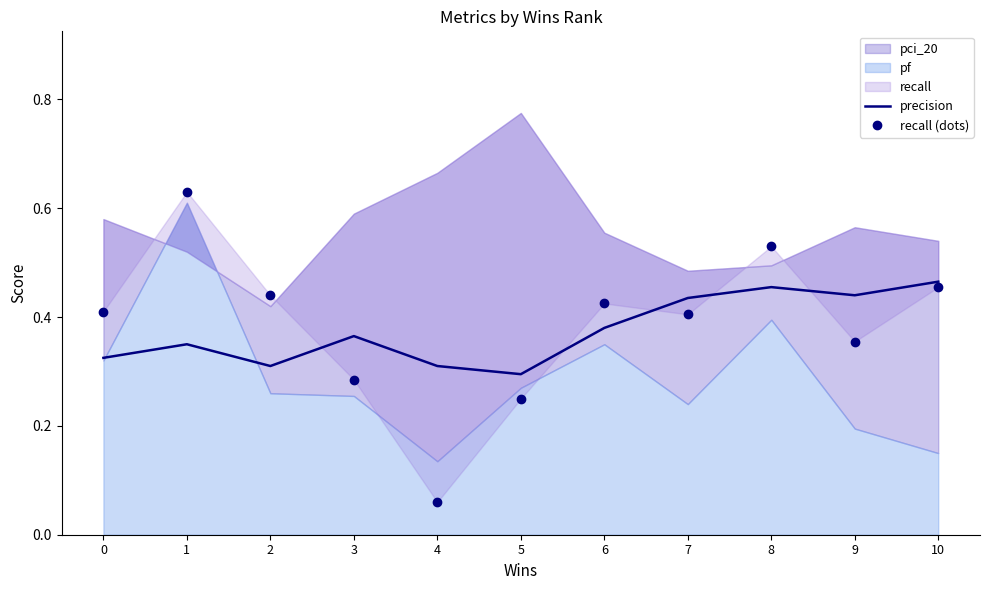

How many intersections are there between recall (dots) and precision?

5